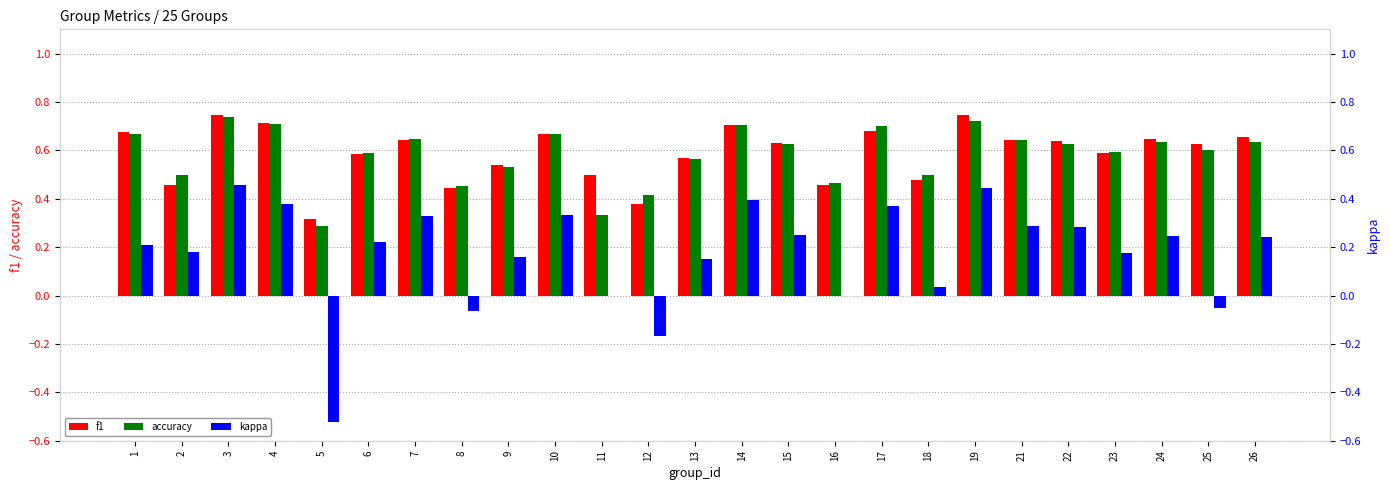

What is the sum of the kappa values at 3 and 6?

0.7